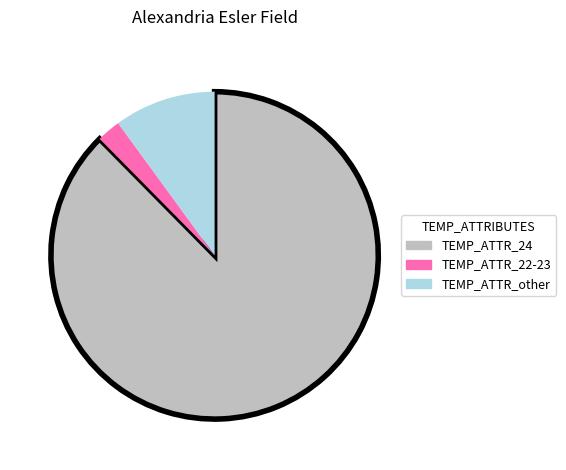

Combined, do TEMP_ATTR_22-23 and TEMP_ATTR_24 account for over 50%?

Yes